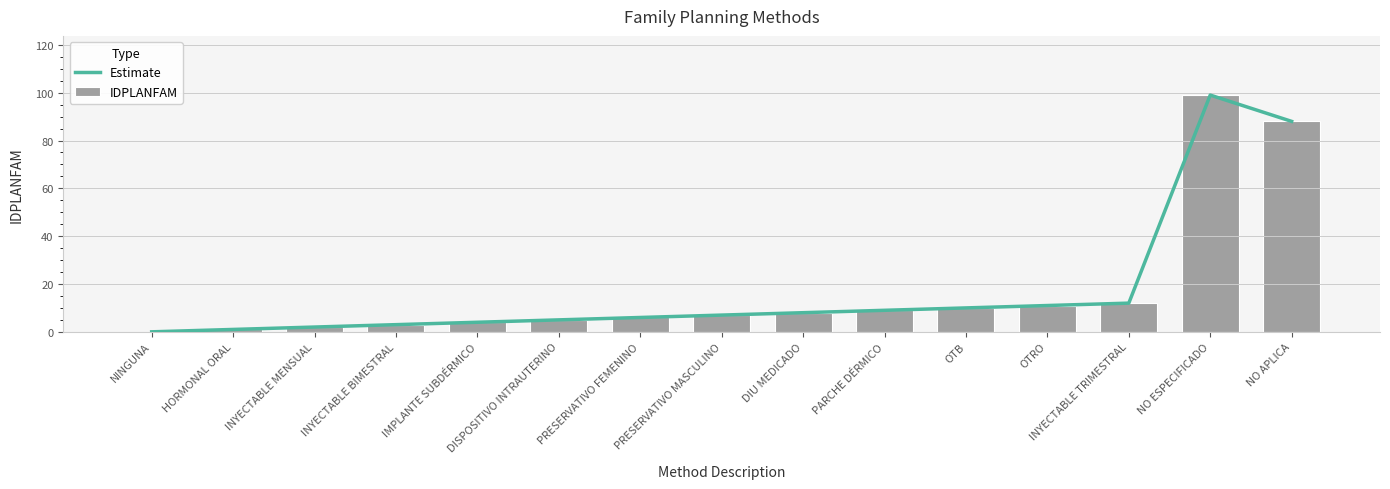

What are all the series names shown in the legend?

Estimate, IDPLANFAM